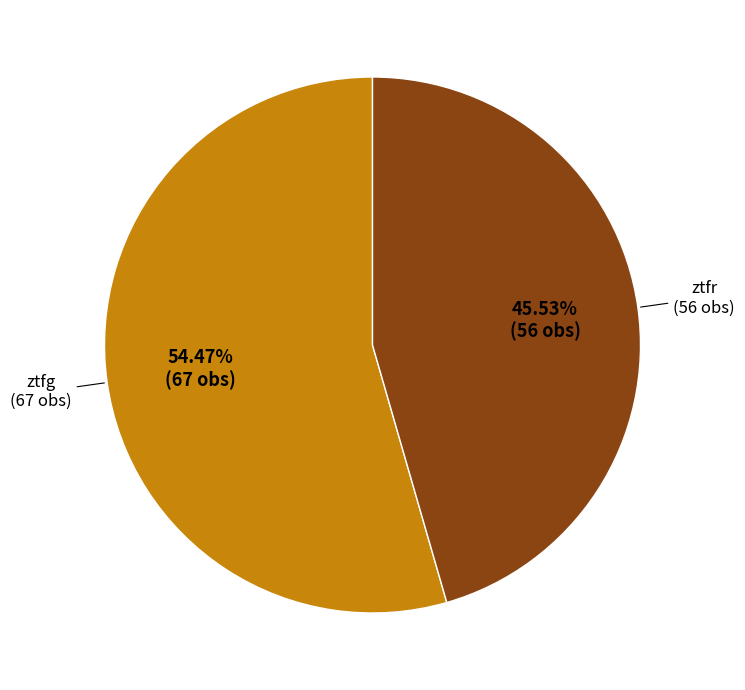

Is there a majority slice in this chart?

Yes